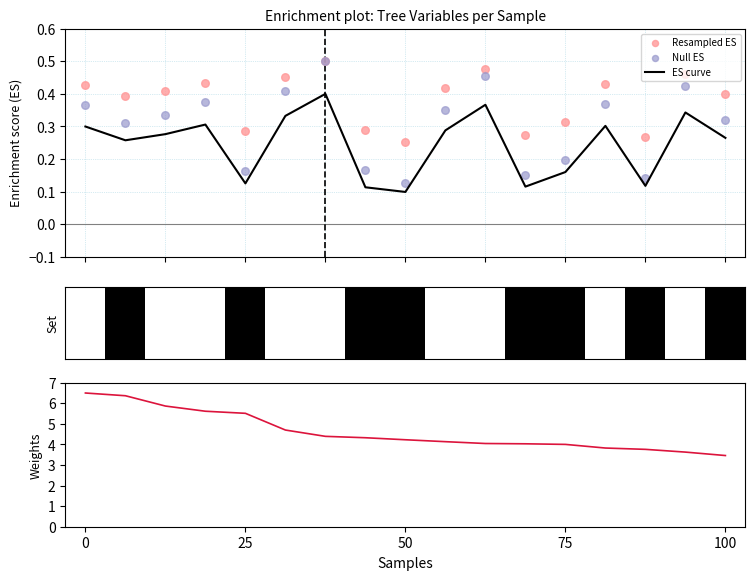

Which series has the largest total across all categories?

Weights